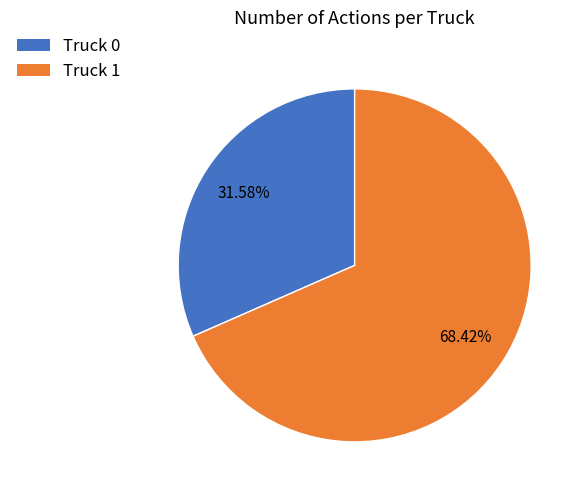

What percentage is the Truck 0 slice, to the nearest percent?

32%